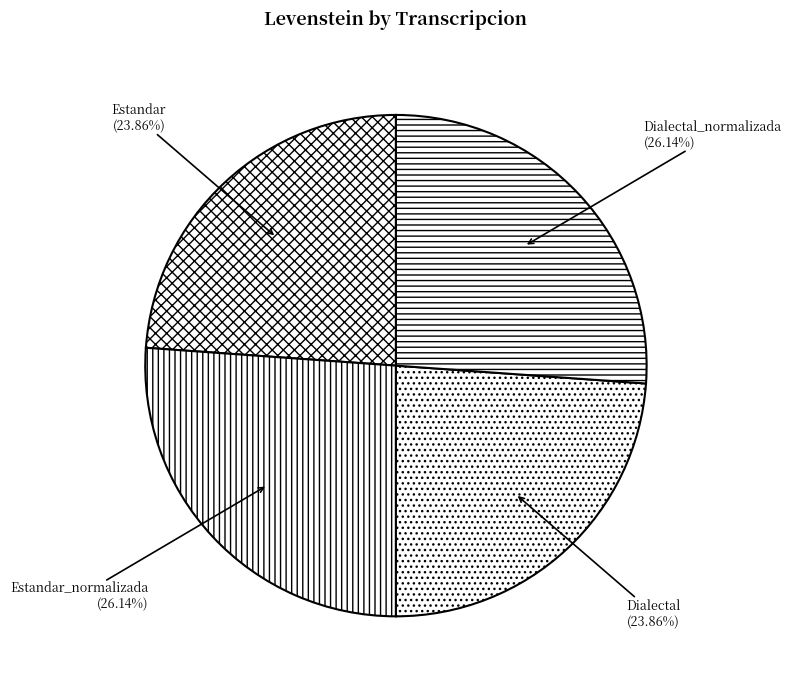

The Estandar slice represents 24% of the pie. True or false?

True